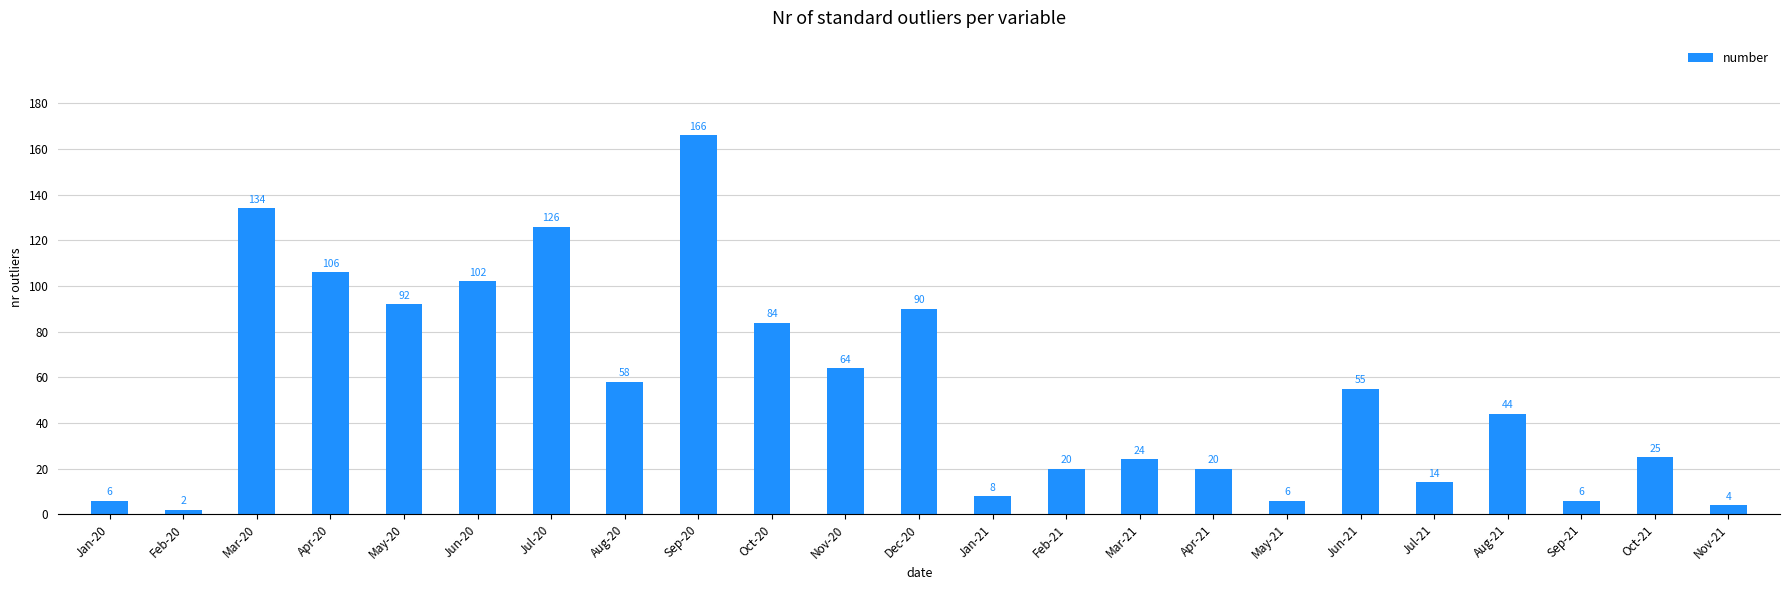

What is the difference between the second highest and minimum values?

132